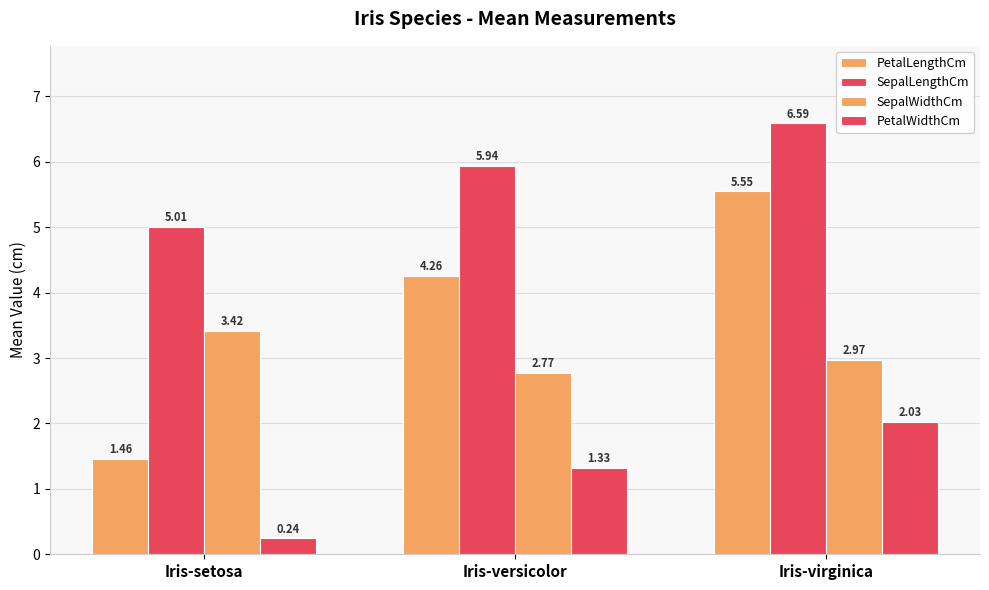

What is the greatest value displayed?

6.6